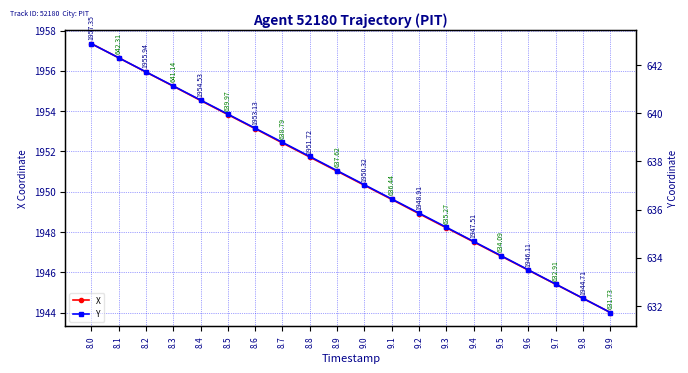

At which label is X closest to 1950?

9.0